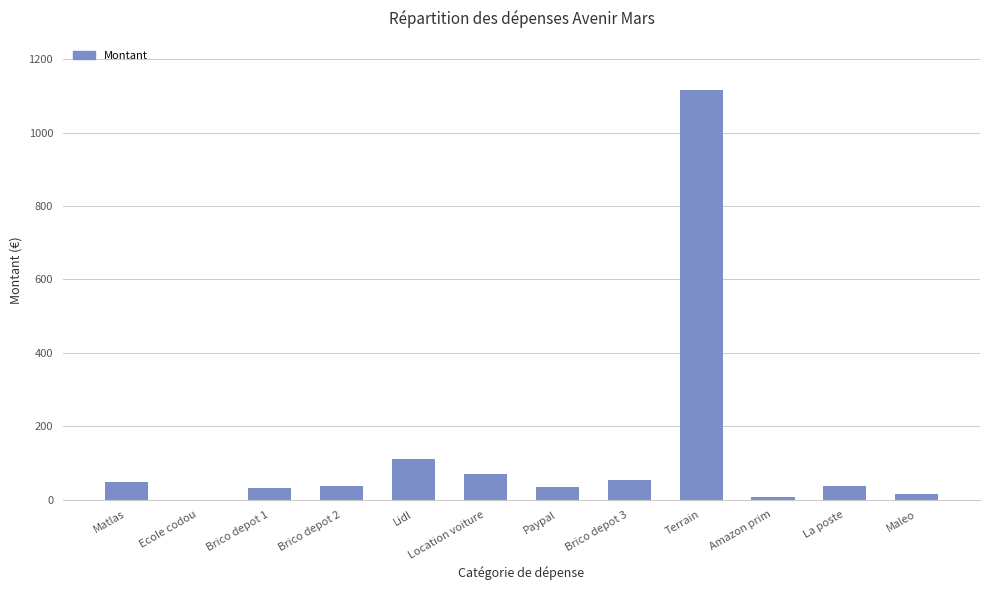

What is the difference between the values at Lidl and La poste?

73.8